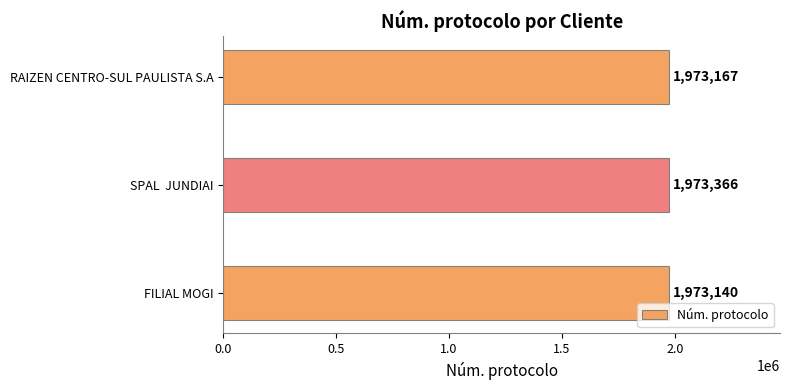

What is the average value?

1973224